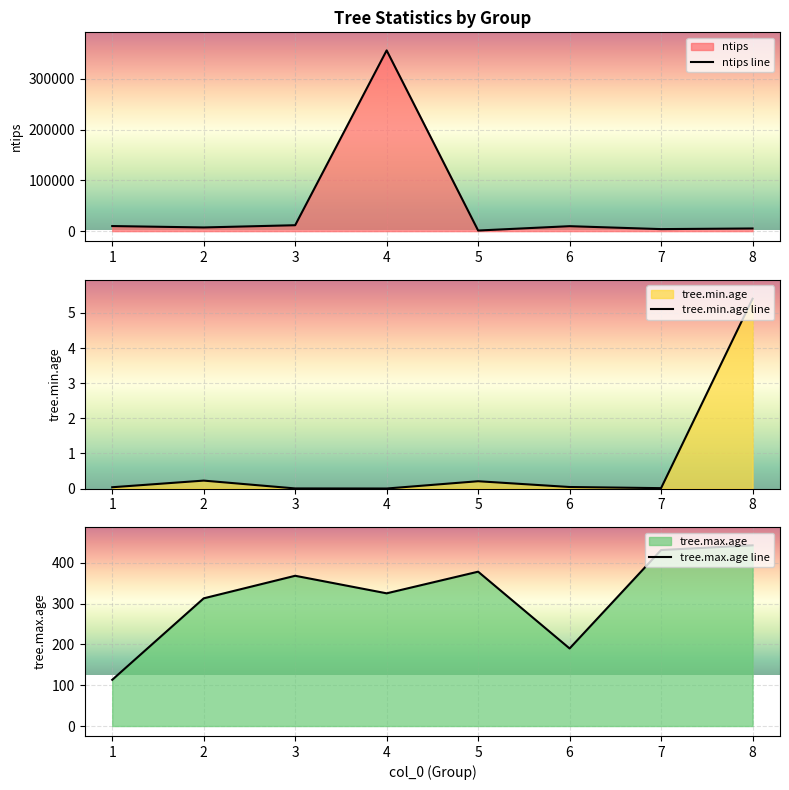

Which category has the highest value across all series?

4